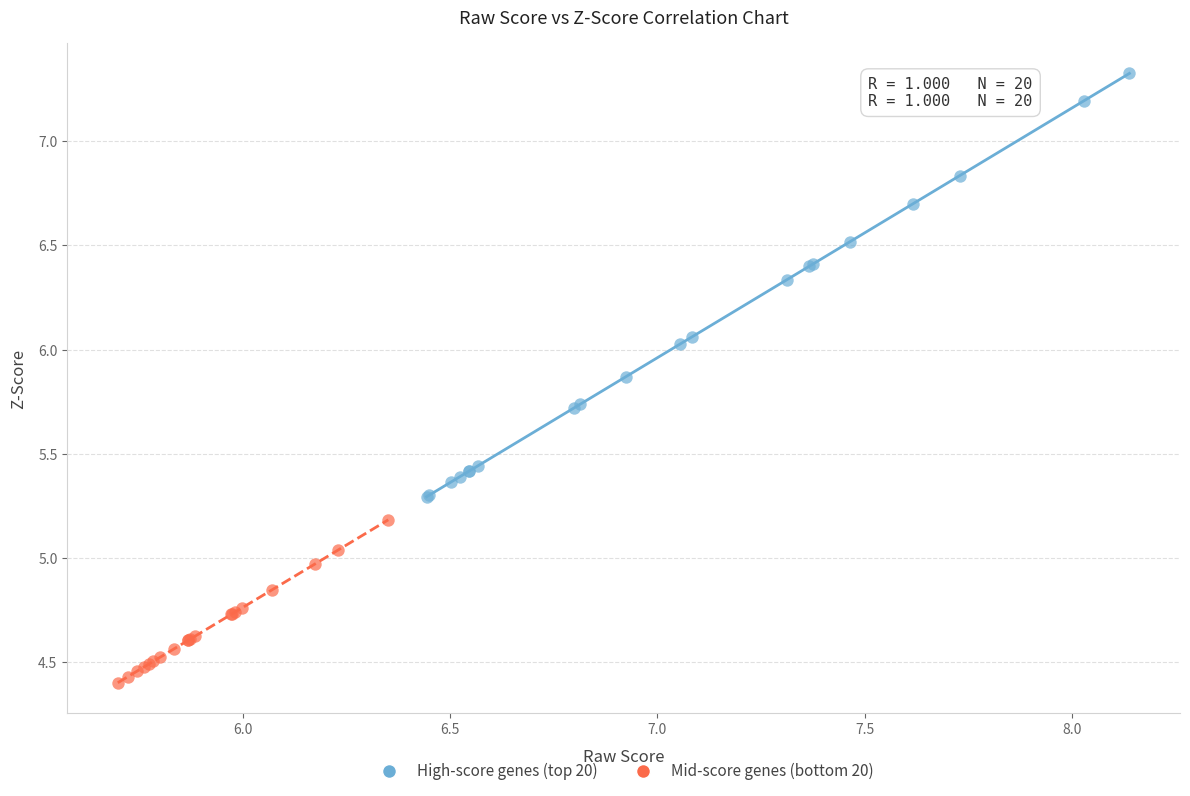

Which series reaches the maximum Y coordinate?

High-score genes (top 20)